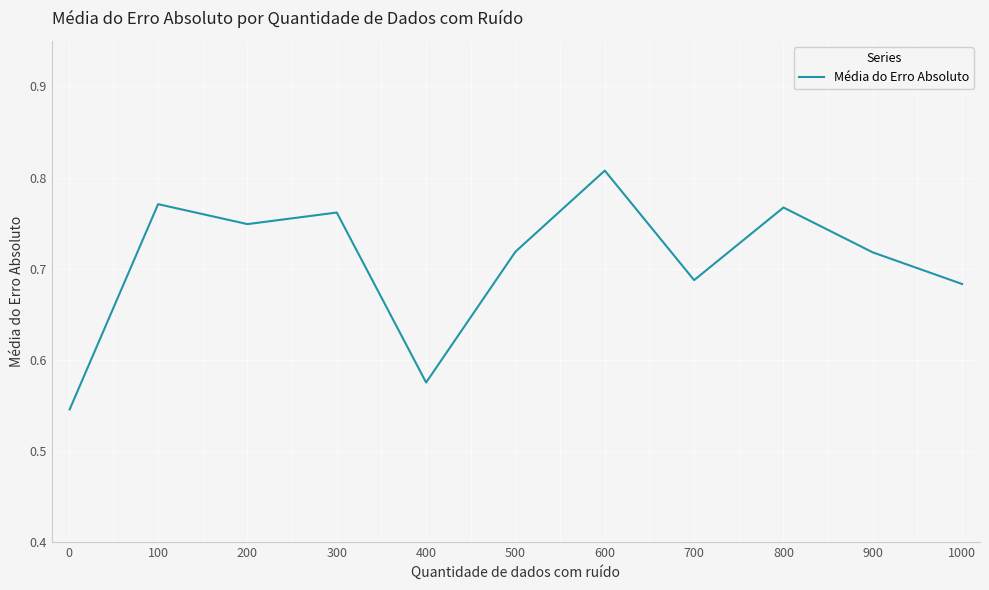

What is the difference between the maximum and minimum values?

0.3